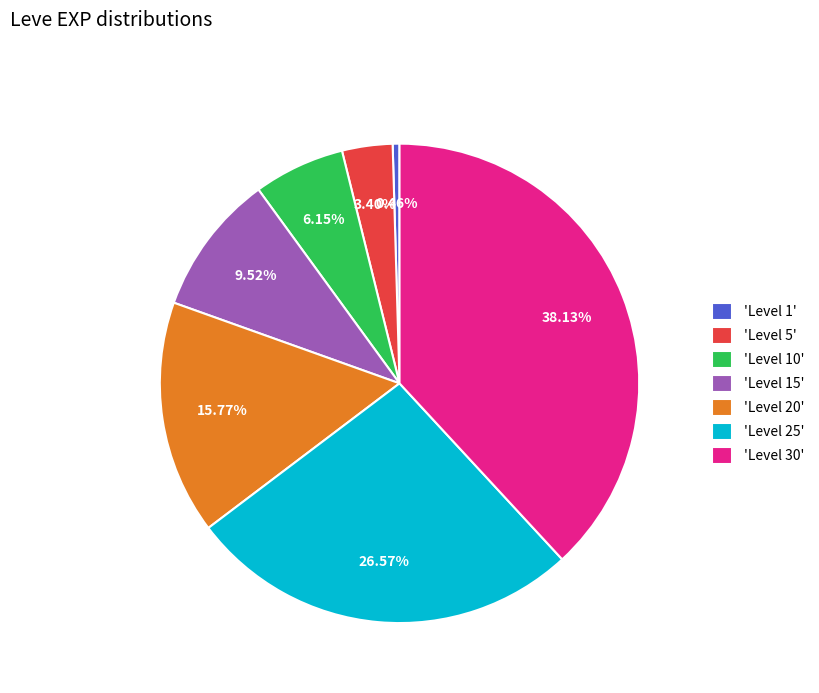

Between 'Level 5' and 'Level 30', which is larger?

'Level 30'